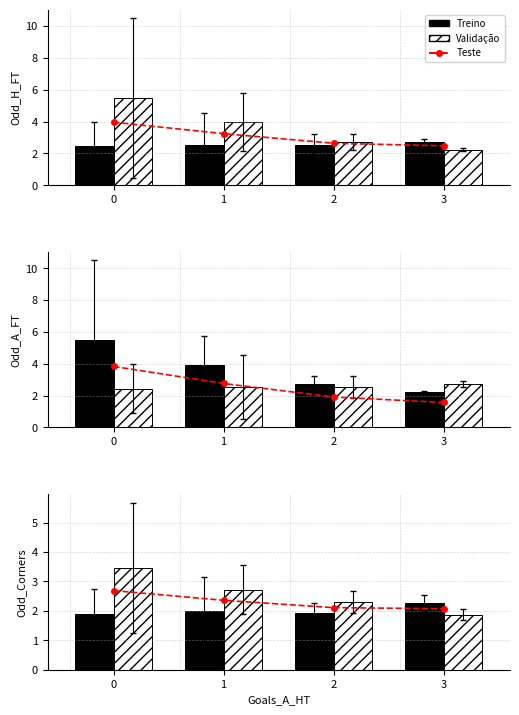

What is the sum of all Validação values?

10.4